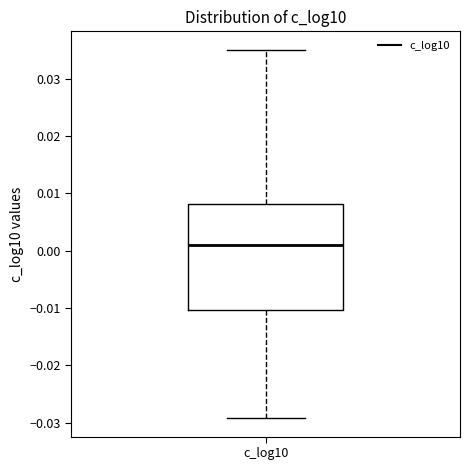

Where does the median line of the box for c_log10 sit on the y-axis? The values are not printed on the chart, so give them approximately, as read against the axis.

0.001